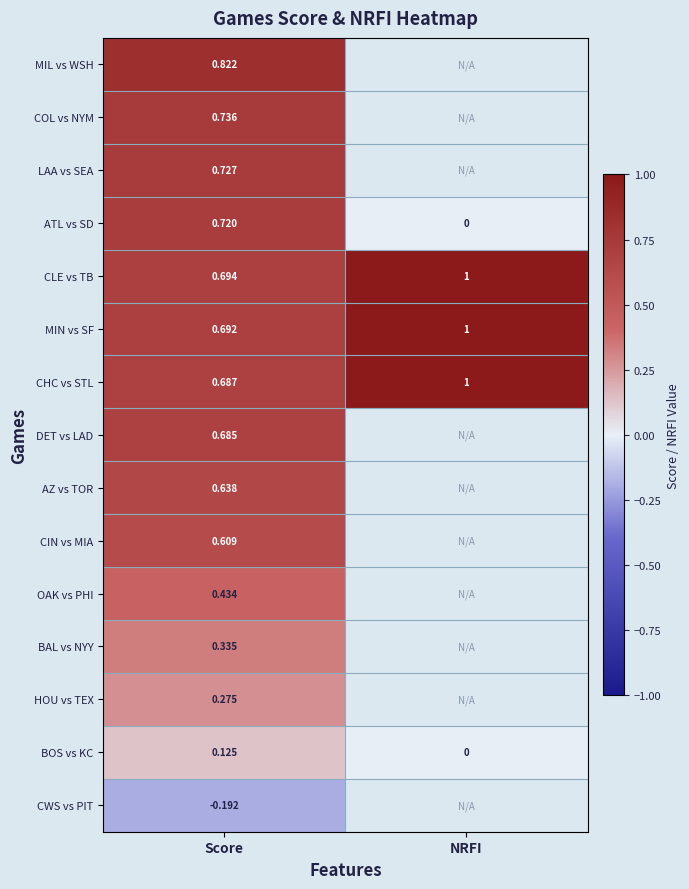

At Score, list the series in order from smallest to largest.

CWS vs PIT, BOS vs KC, HOU vs TEX, BAL vs NYY, OAK vs PHI, CIN vs MIA, AZ vs TOR, DET vs LAD, CHC vs STL, MIN vs SF, CLE vs TB, ATL vs SD, LAA vs SEA, COL vs NYM, MIL vs WSH